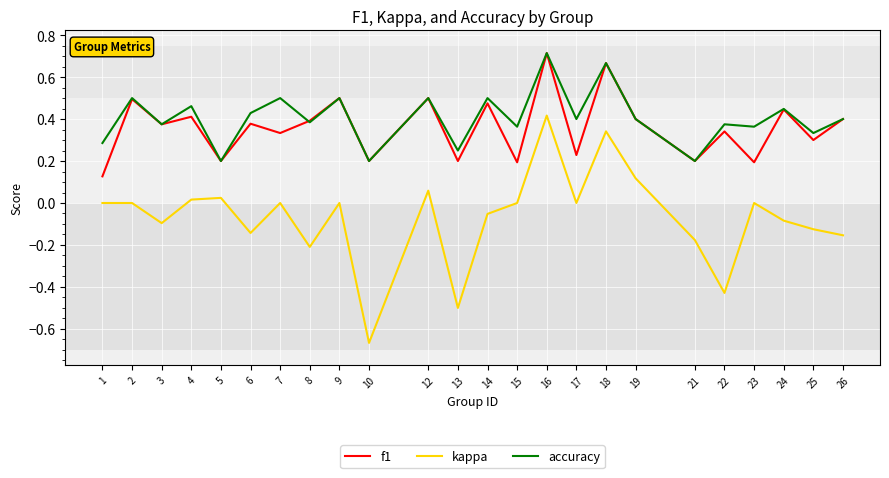

Is it true that f1 equals 0.1 at 8?

False